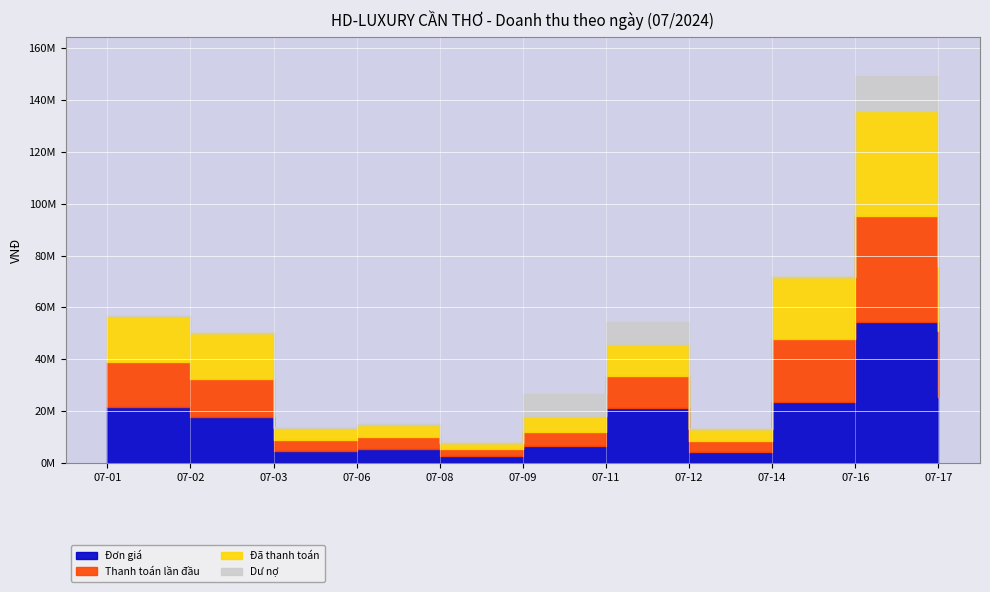

Which has a higher value, 07-11 or 07-09?

07-11